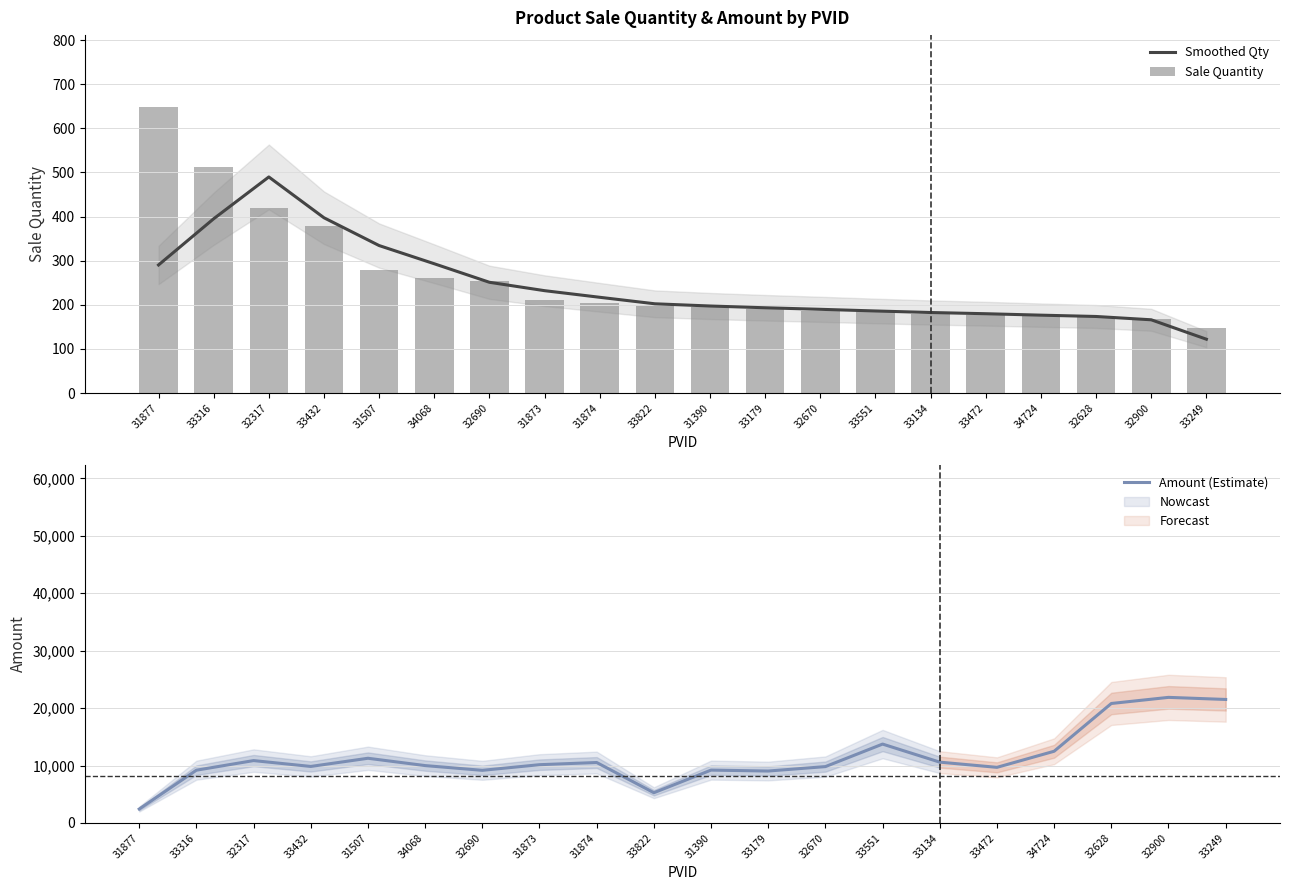

True or false: Smoothed Qty has a value of 173.5 at 32628.

True